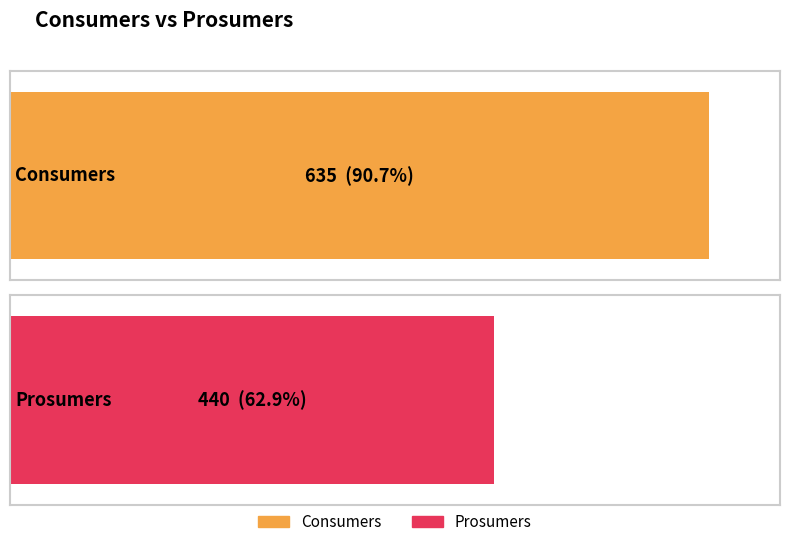

Does the chart contain any negative values?

No